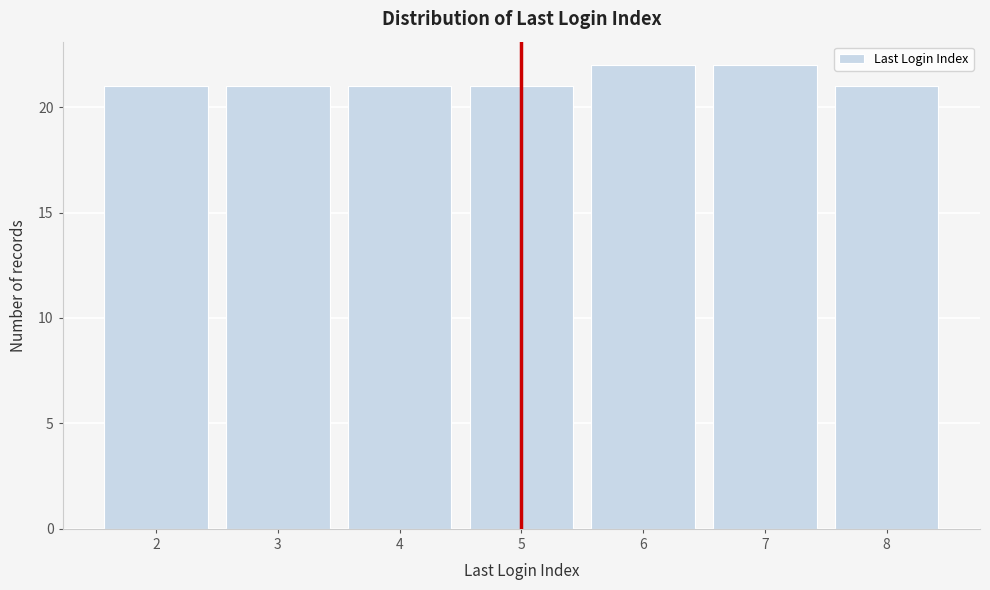

Reading left to right, list all the values displayed in this chart.

2=21	3=21	4=21	5=21	6=22	7=22	8=21